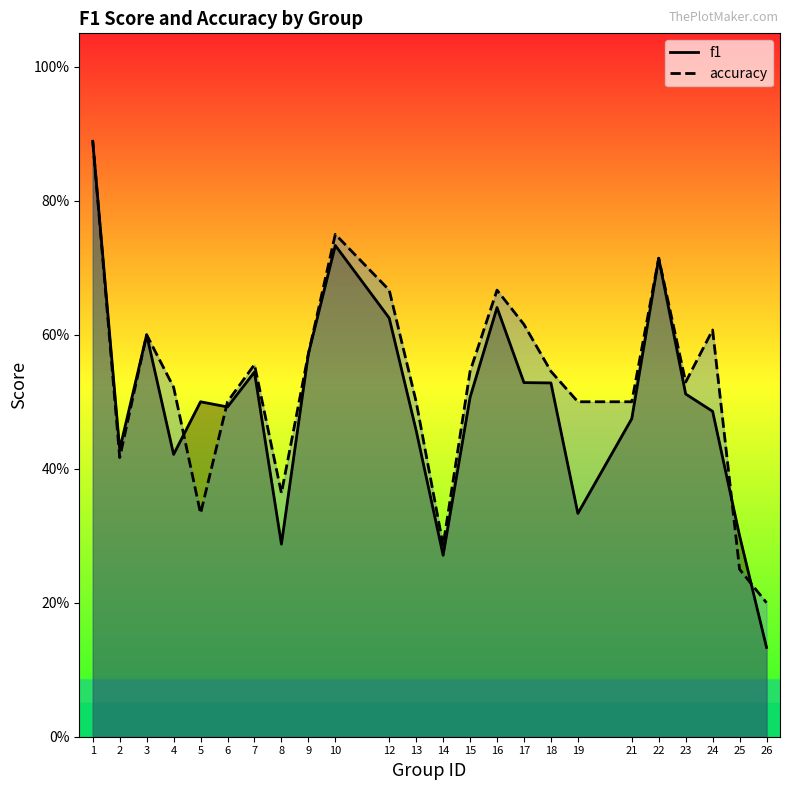

Rank the series at 7 from highest to lowest value.

accuracy, f1